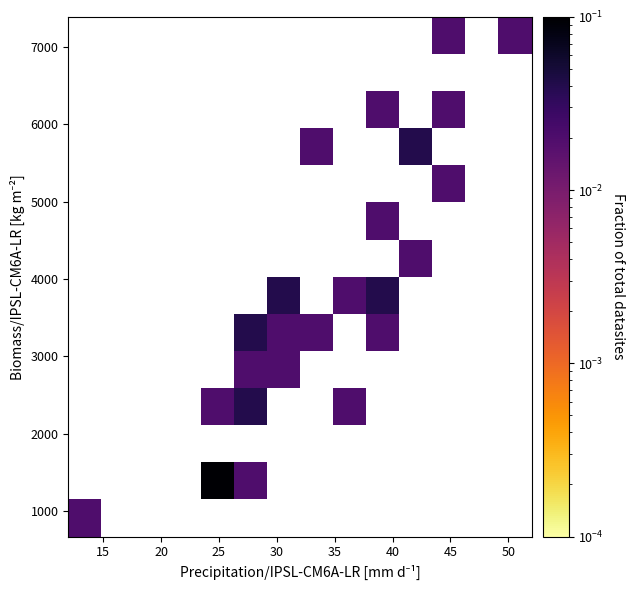

At how many categories does at least one series exceed 0?

10